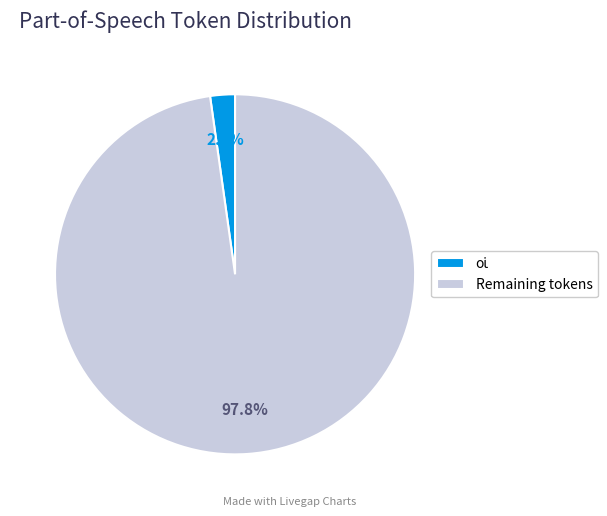

Which slice is the largest?

Remaining tokens